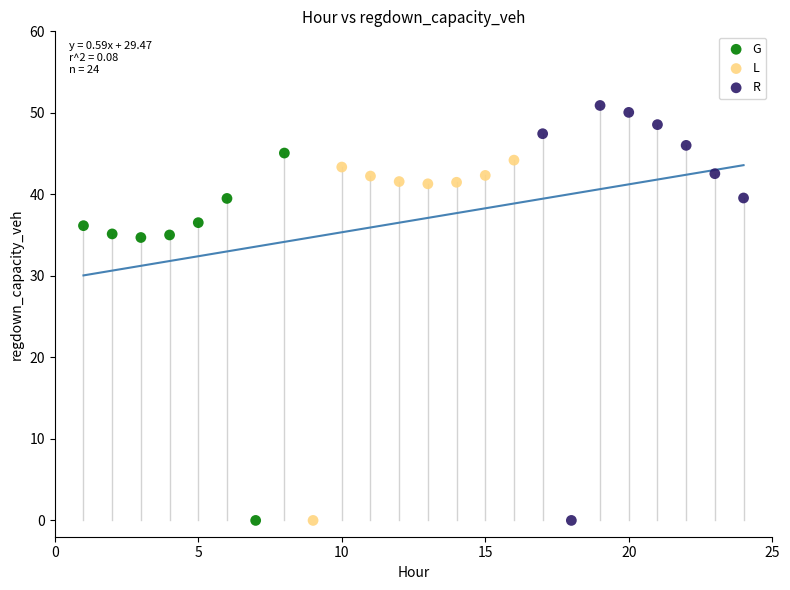

Which series contains the highest Y value?

R